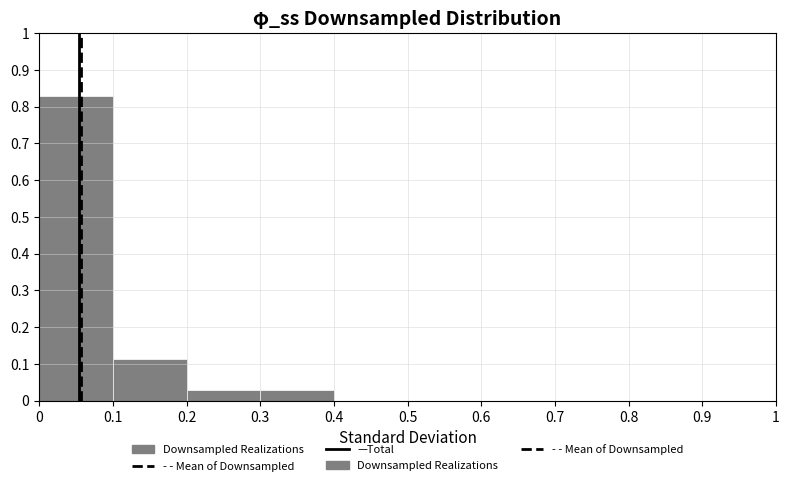

Reading left to right, transcribe this chart: for each bar, give the range it covers on the x-axis and its height. The values are not printed on the chart, so give them approximately, as read against the axis.

0 to 0.1: 0.83
0.1 to 0.2: 0.11
0.2 to 0.3: 0.03
0.3 to 0.4: 0.03
0.4 to 0.5: 0
0.5 to 0.6: 0
0.6 to 0.7: 0
0.7 to 0.8: 0
0.8 to 0.9: 0
0.9 to 1: 0